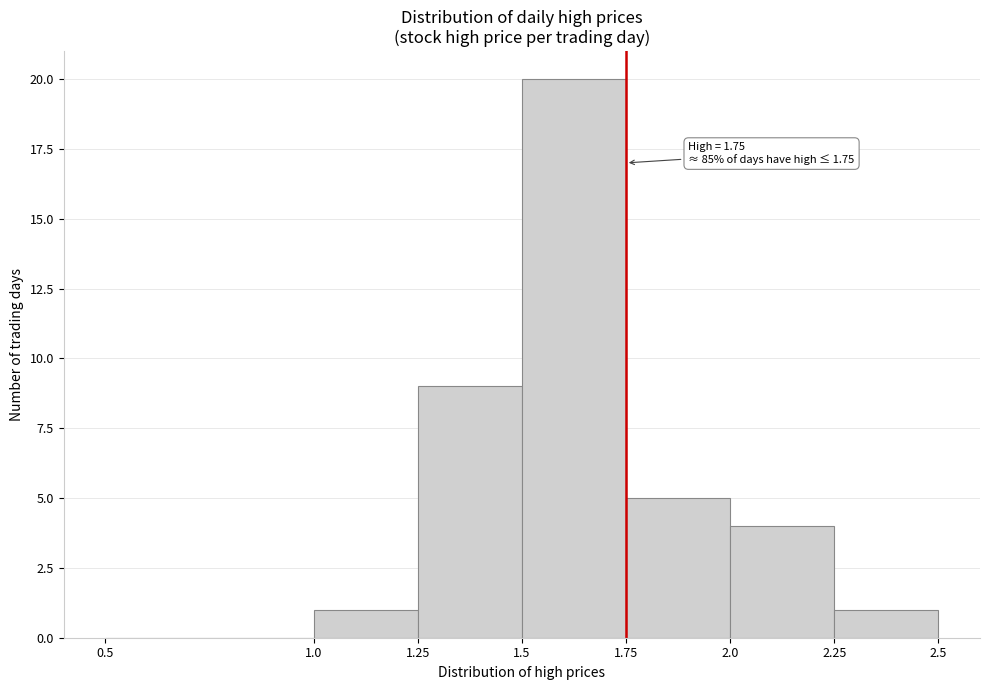

Which range on the x-axis has the tallest bar?

1.5 to 1.75